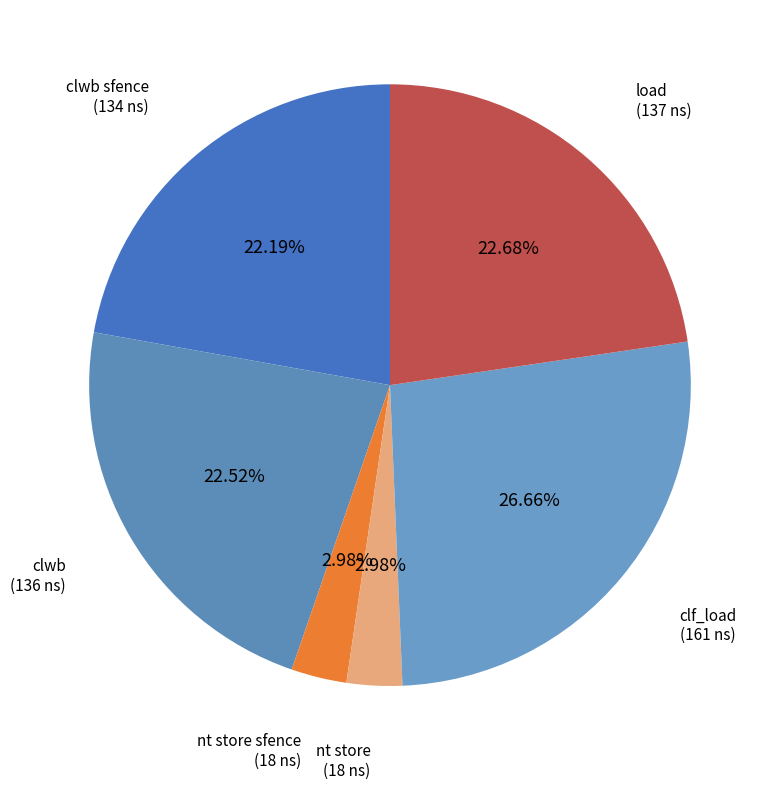

Is there a majority slice in this chart?

No